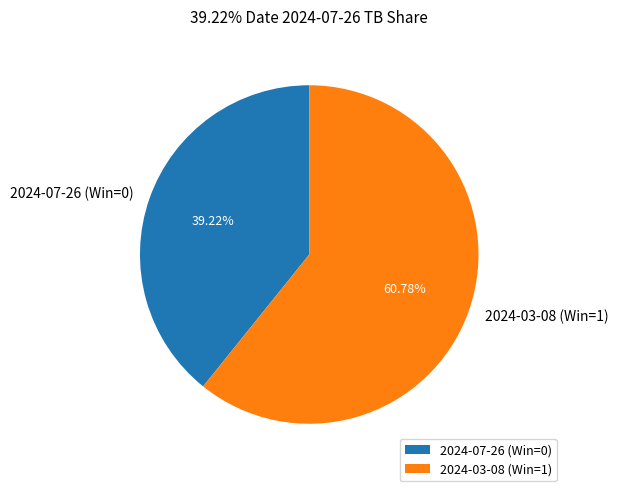

To the nearest percent, what portion does 2024-07-26 (Win=0) represent?

39%